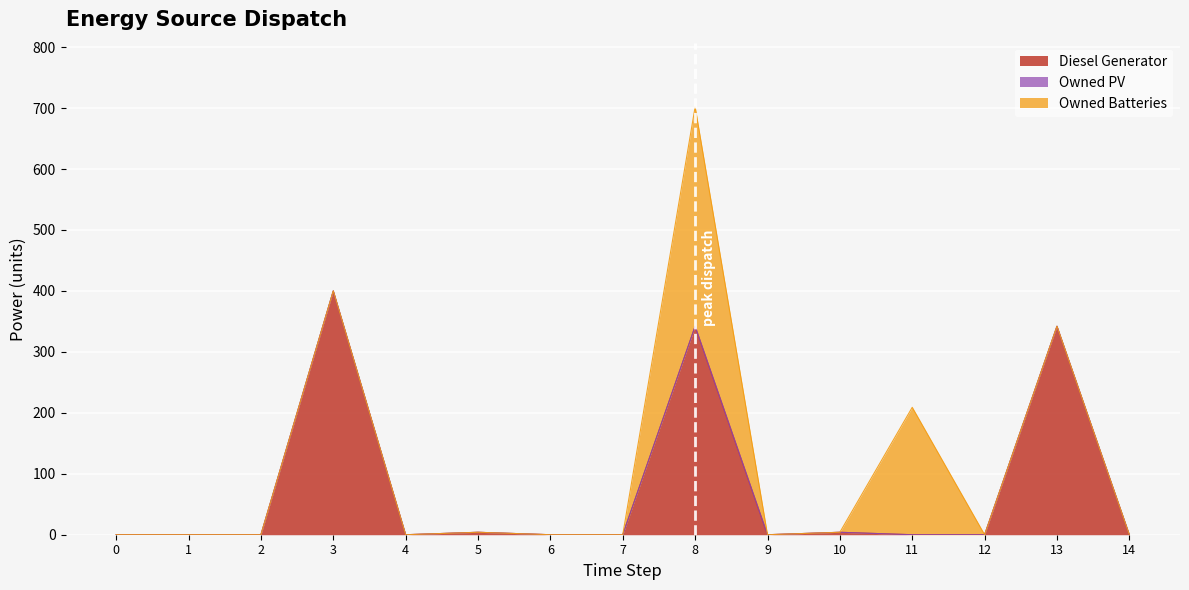

The Owned Batteries series shows 0 at 4. True or false?

True